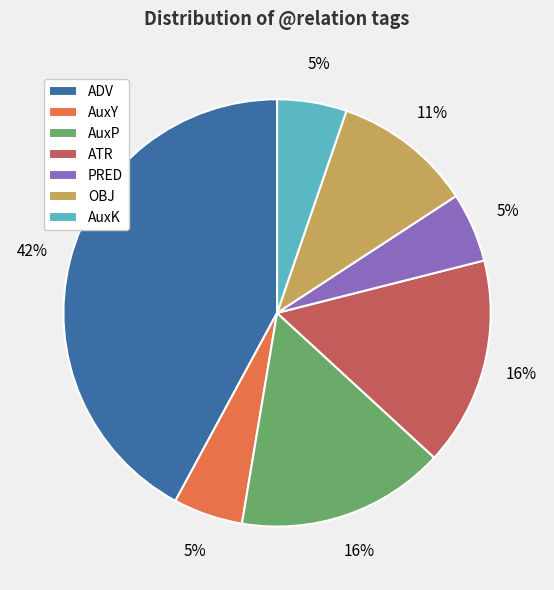

Do AuxP and AuxK together represent more than half of the pie?

No